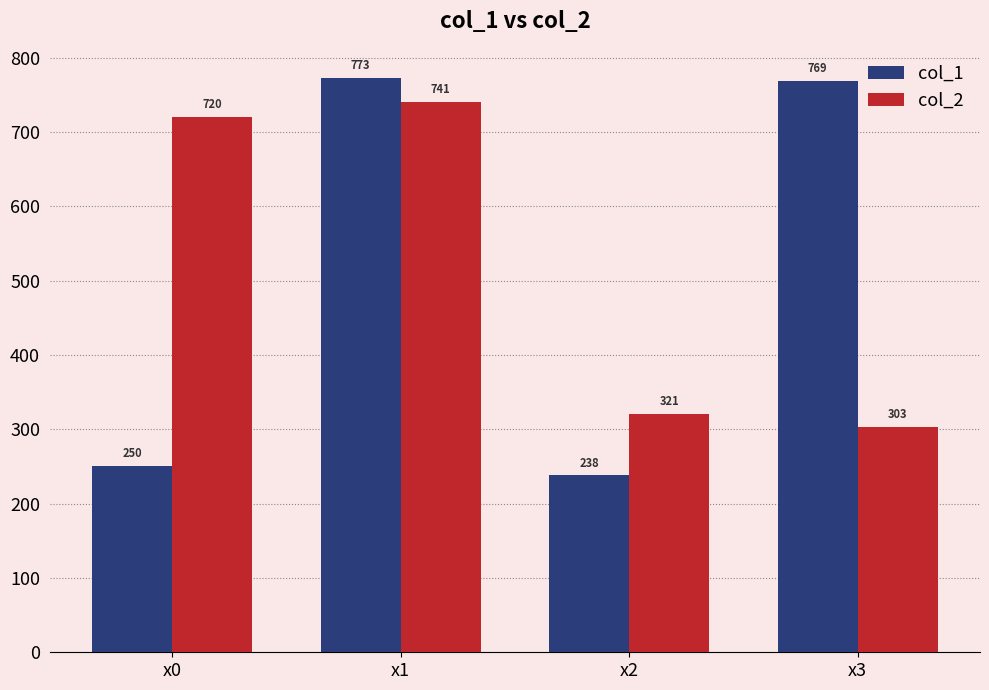

What is the spread (max minus min) of values at x3?

466.0